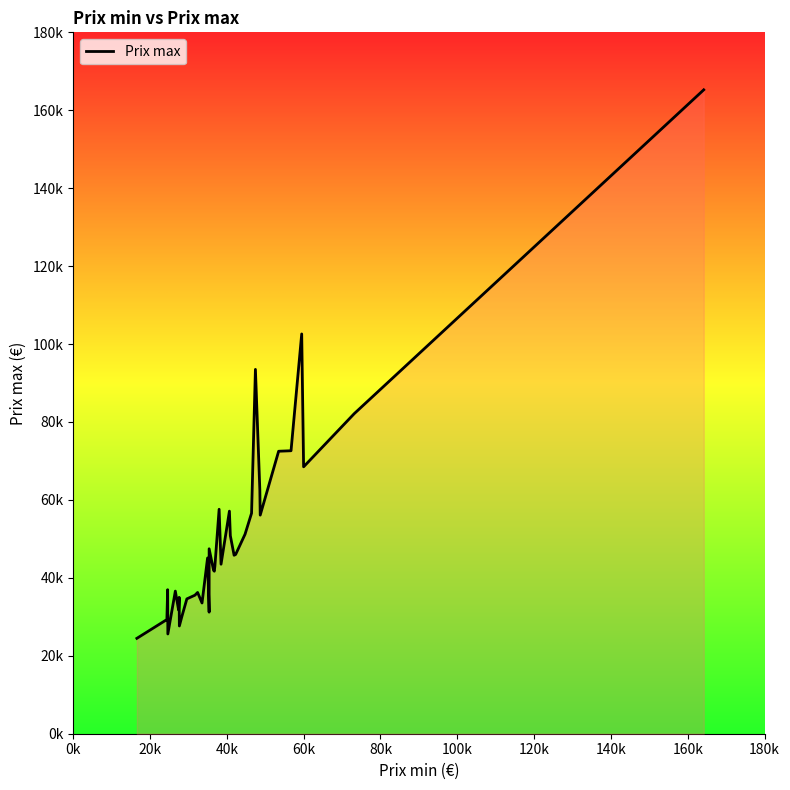

How many series are shown in this chart?

1